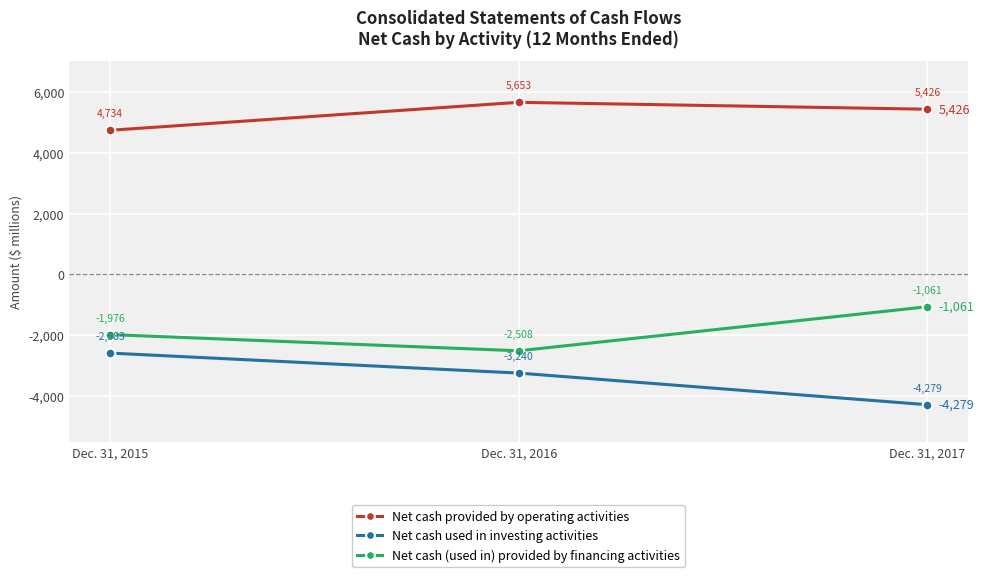

How many data points does each series have?

3